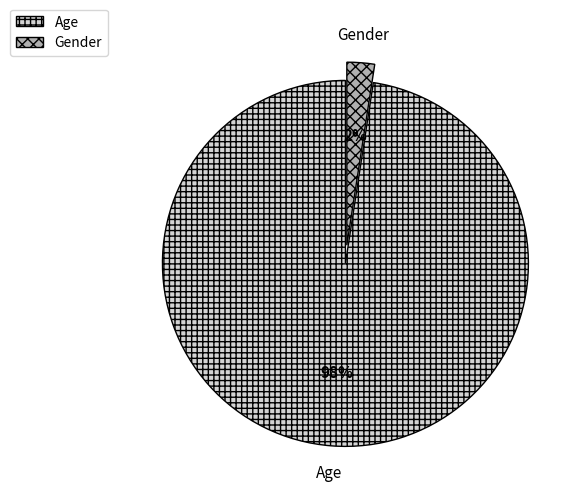

Do Gender and Age together represent more than half of the pie?

Yes